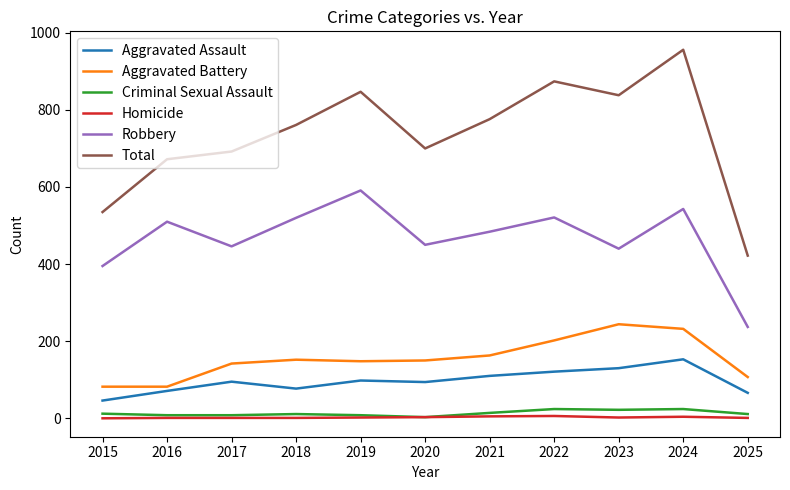

What are all the series names shown in the legend?

Aggravated Assault, Aggravated Battery, Criminal Sexual Assault, Homicide, Robbery, Total